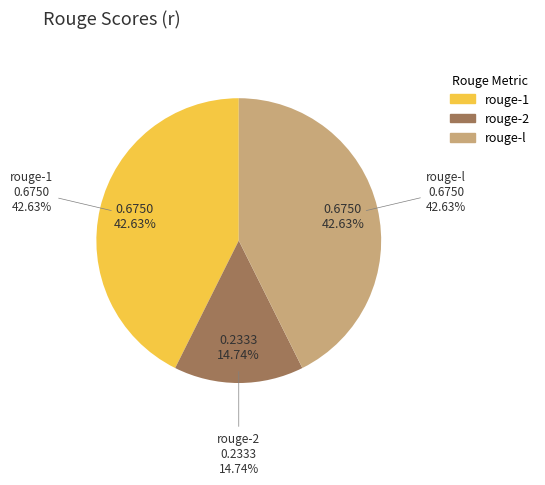

To the nearest percent, what portion does rouge-l represent?

43%